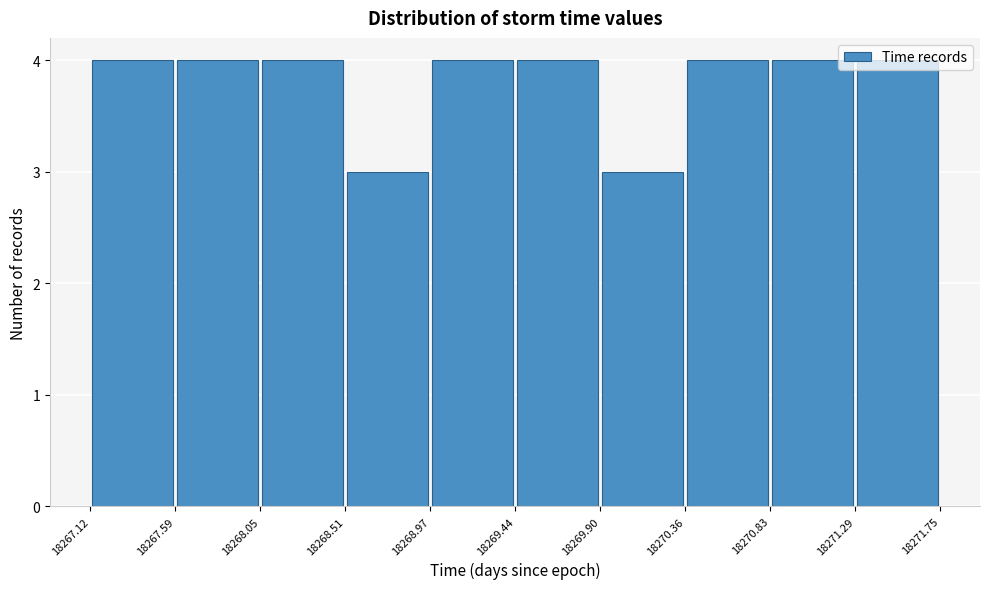

Reading left to right, transcribe this chart: for each bar, give the range it covers on the x-axis and its height. The values are not printed on the chart, so give them approximately, as read against the axis.

18267.12 to 18267.59: 4
18267.59 to 18268.05: 4
18268.05 to 18268.51: 4
18268.51 to 18268.97: 3
18268.97 to 18269.44: 4
18269.44 to 18269.90: 4
18269.90 to 18270.36: 3
18270.36 to 18270.83: 4
18270.83 to 18271.29: 4
18271.29 to 18271.75: 4